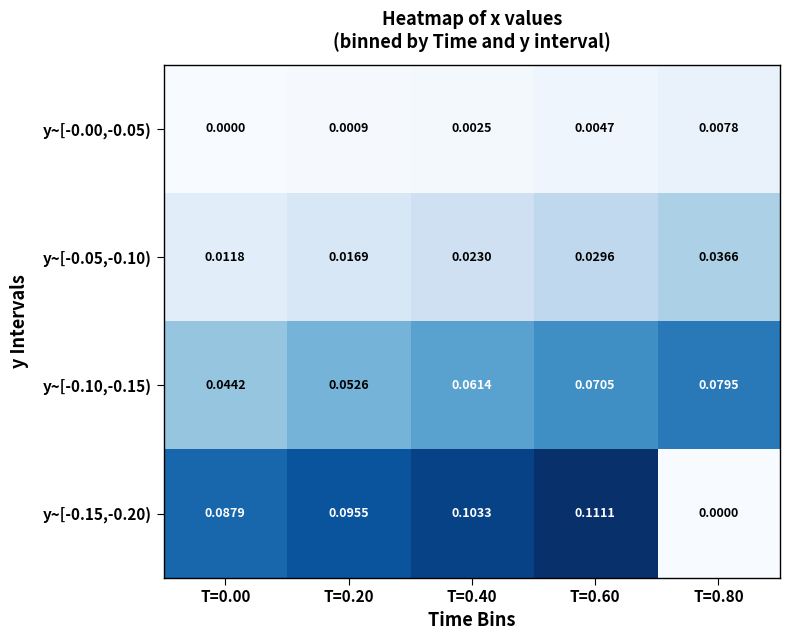

Rank the series by their maximum value, from lowest to highest.

y~[-0.00,-0.05), y~[-0.05,-0.10), y~[-0.10,-0.15), y~[-0.15,-0.20)